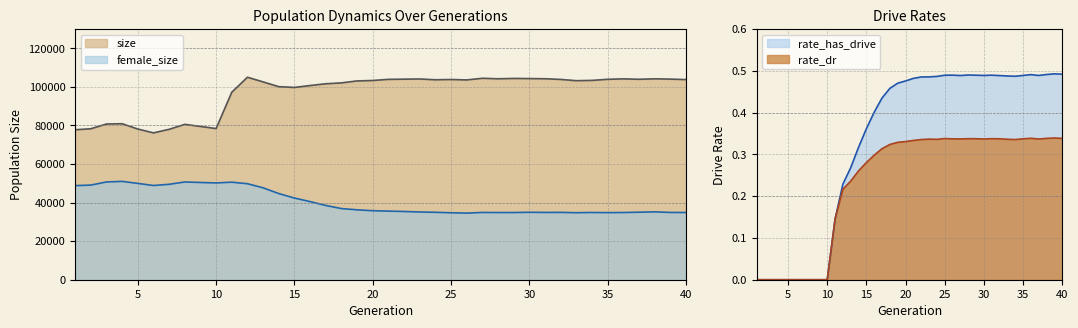

What is the value of the size point at the 27th from the left?

104450.0